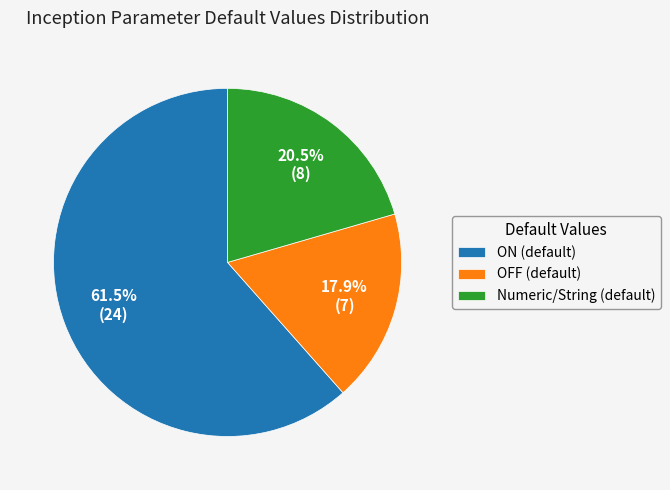

Does Numeric/String (default) represent more than half of the total?

No